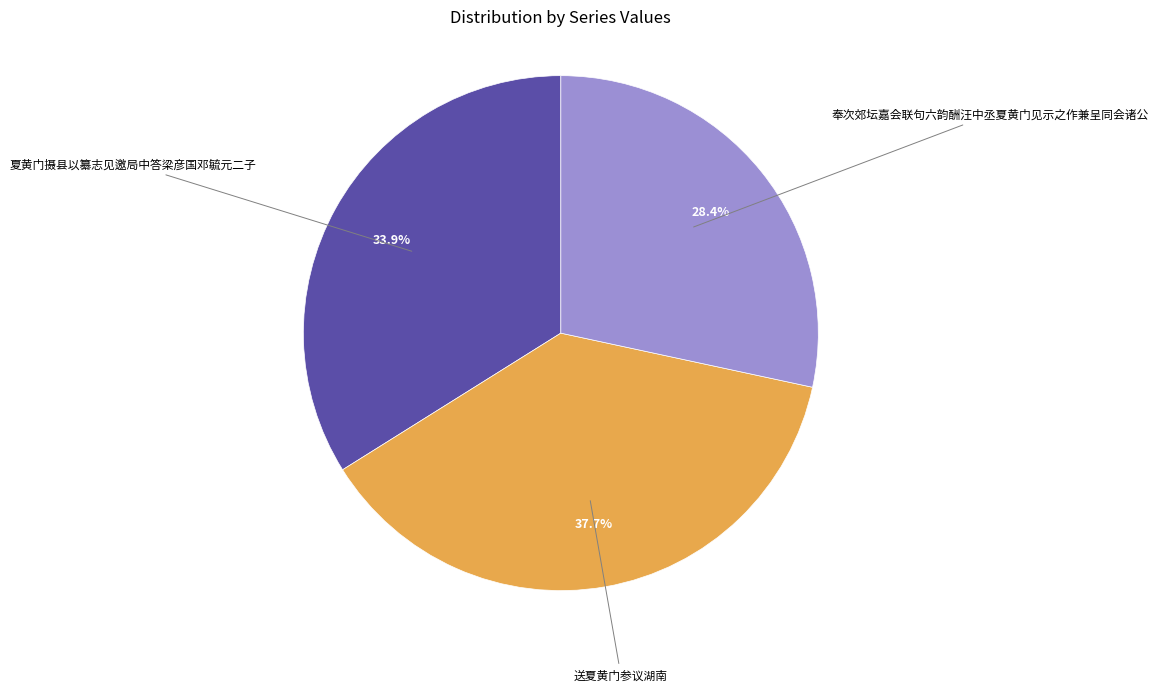

Is there any slice that represents more than half of the pie?

No